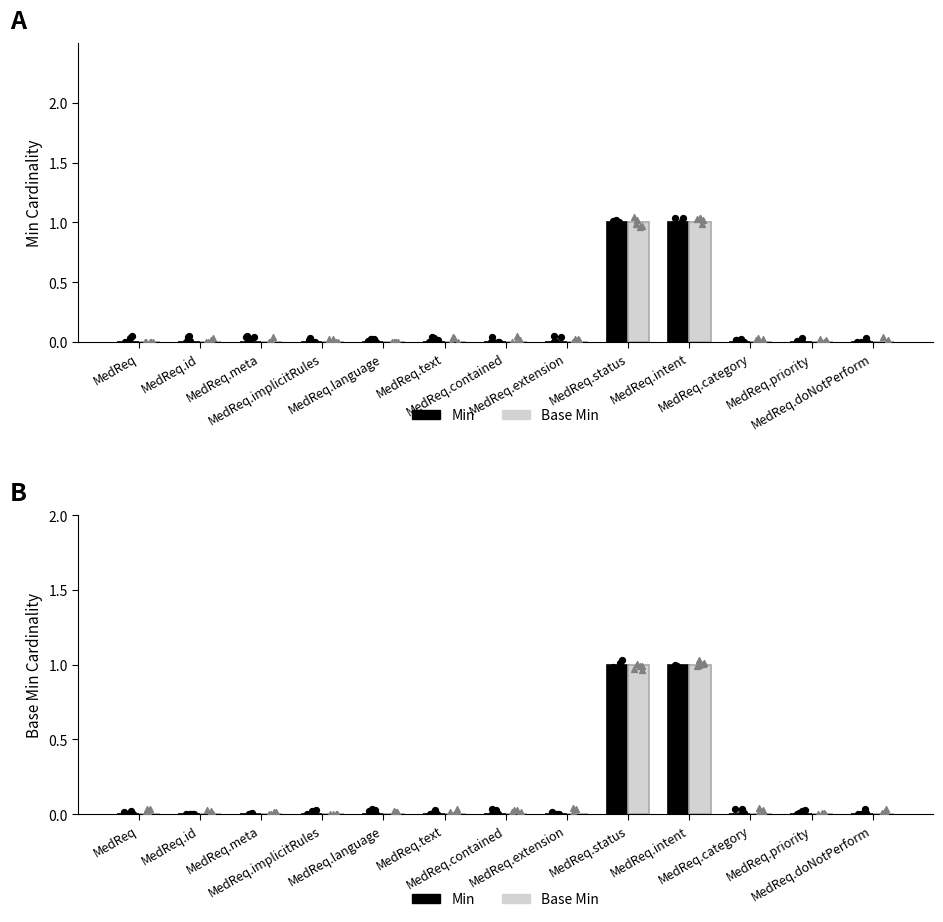

What are all the series names shown in the legend?

Min, Base Min